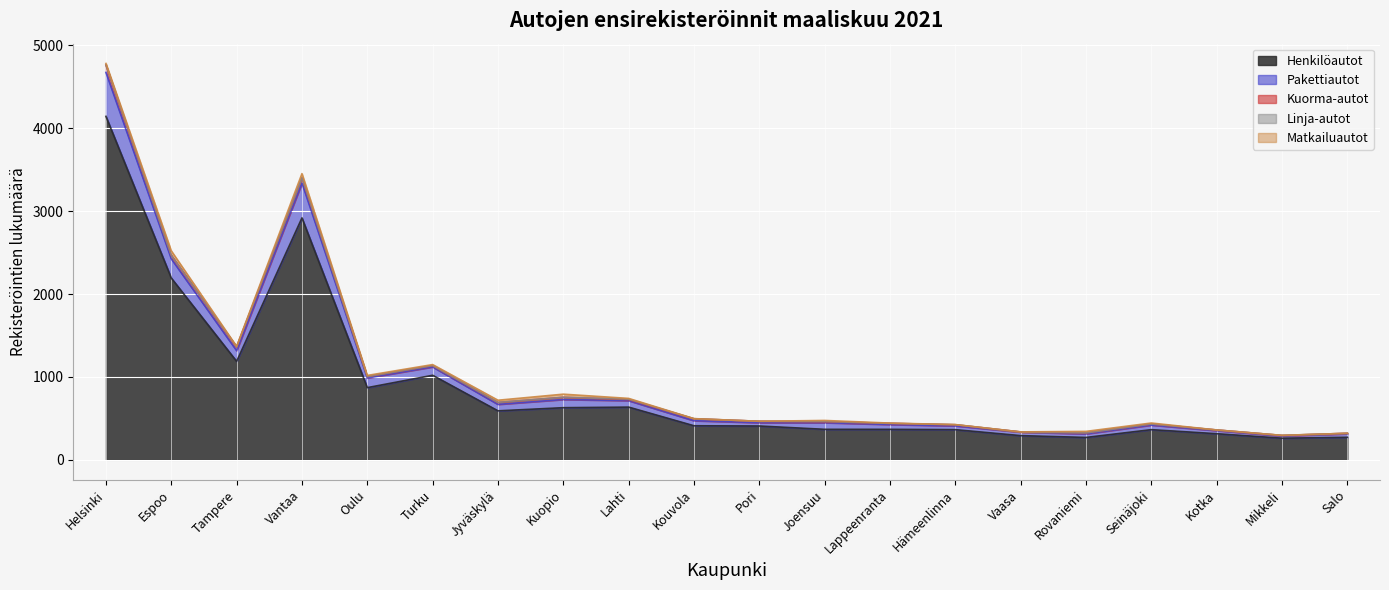

True or false: Matkailuautot has a value of 1 at Kouvola.

True